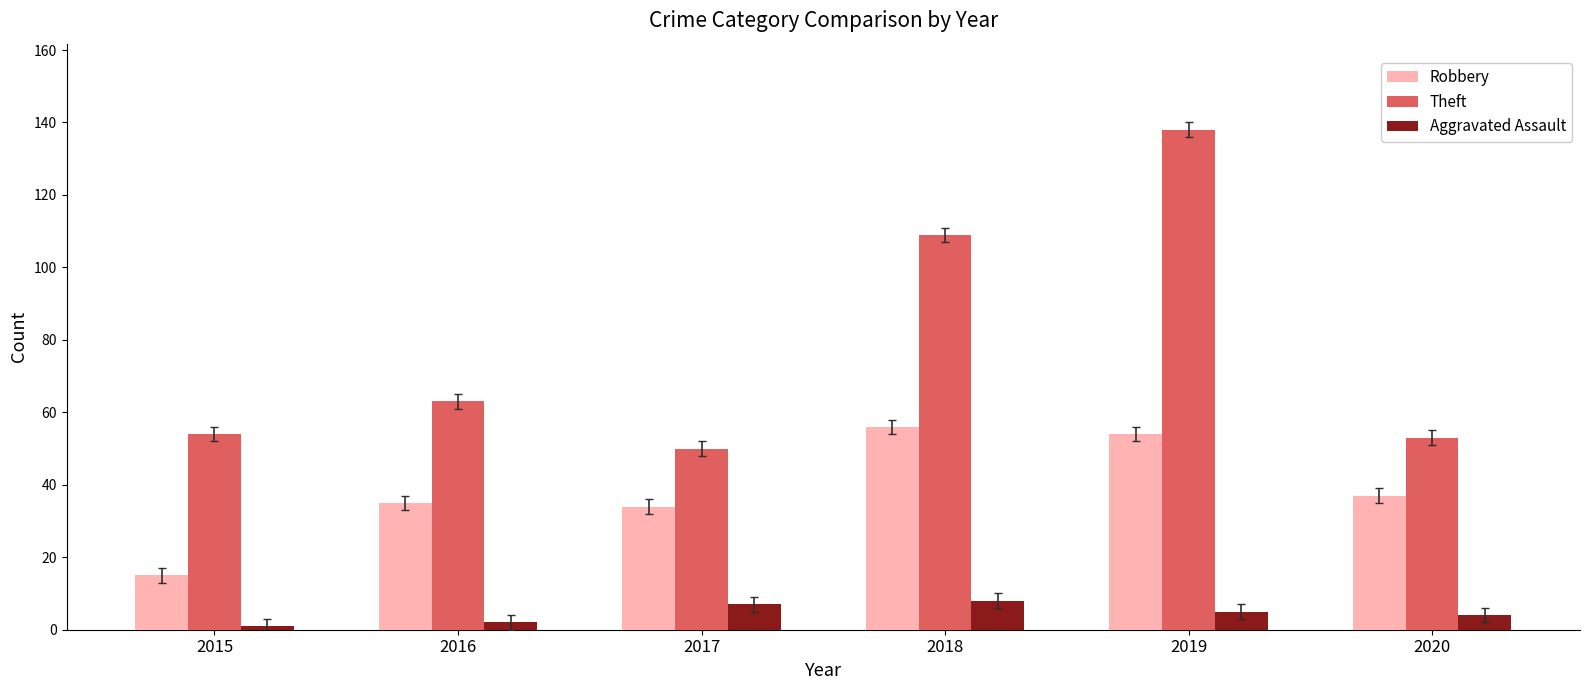

How many groups of bars are there?

6